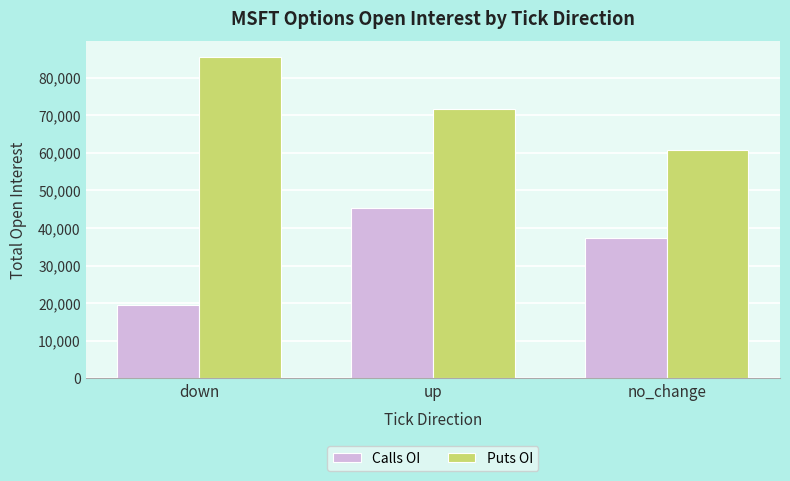

The Puts OI series shows 88038 at no_change. True or false?

False